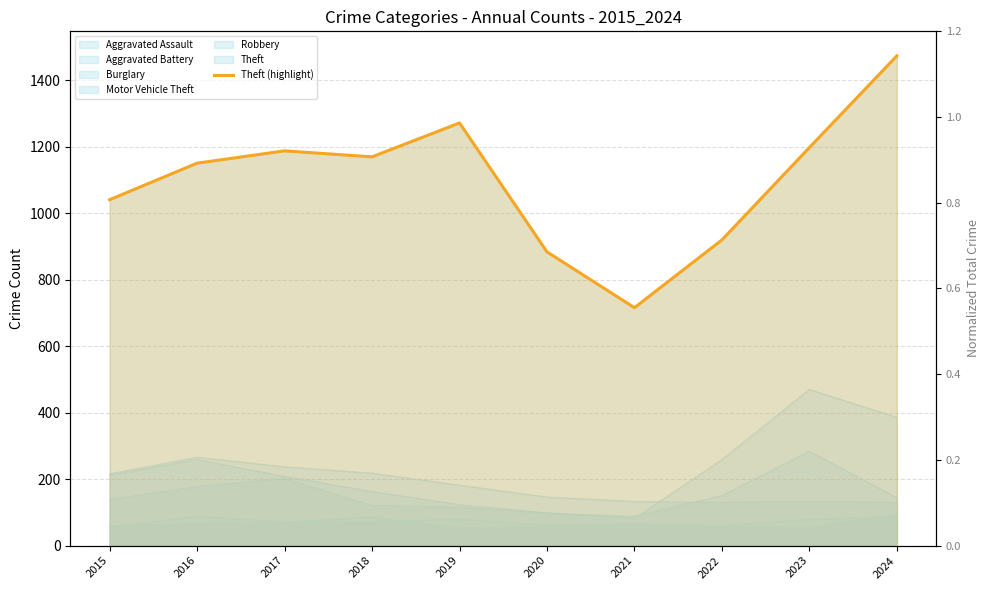

True or false: the data shows 1198 at 2023.

True